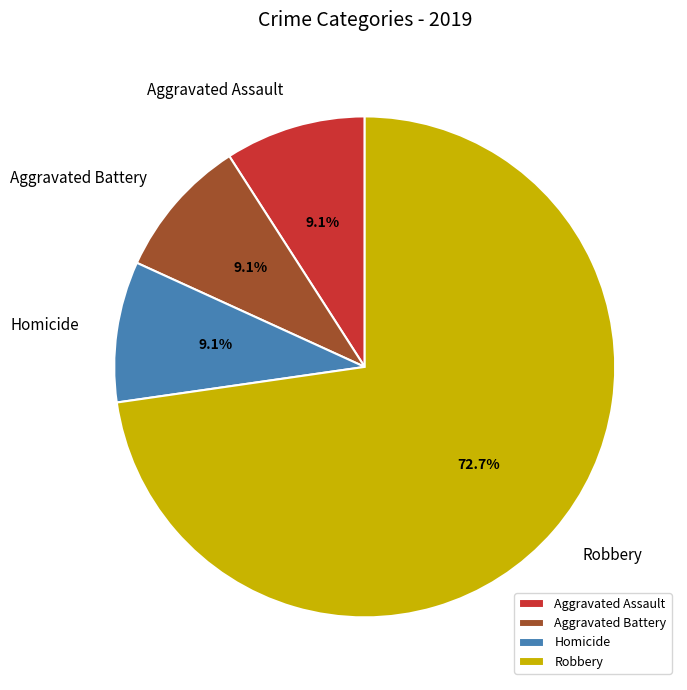

To the nearest percent, what is the difference between the largest and smallest slice percentages?

64%